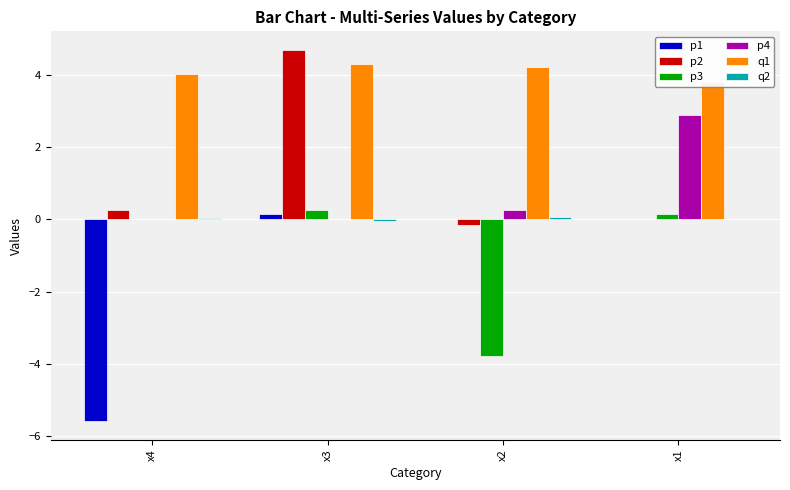

Between x3 and x1, which series saw the biggest shift?

p2